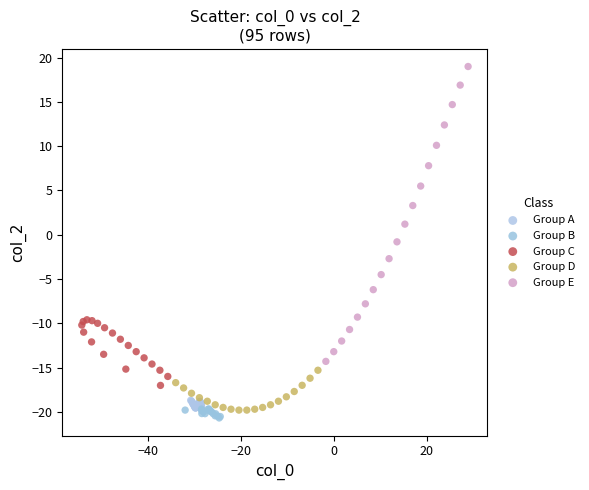

What are all the series names shown in the legend?

Group A, Group B, Group C, Group D, Group E